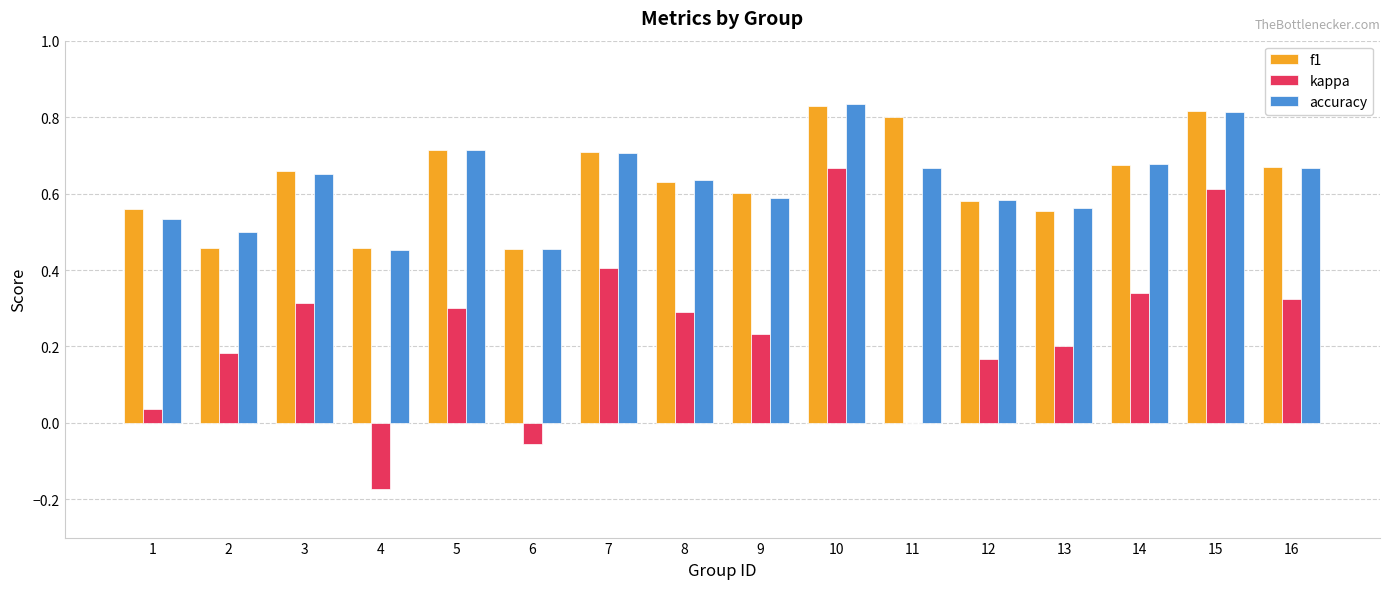

What is the sum of all f1 values?

10.2